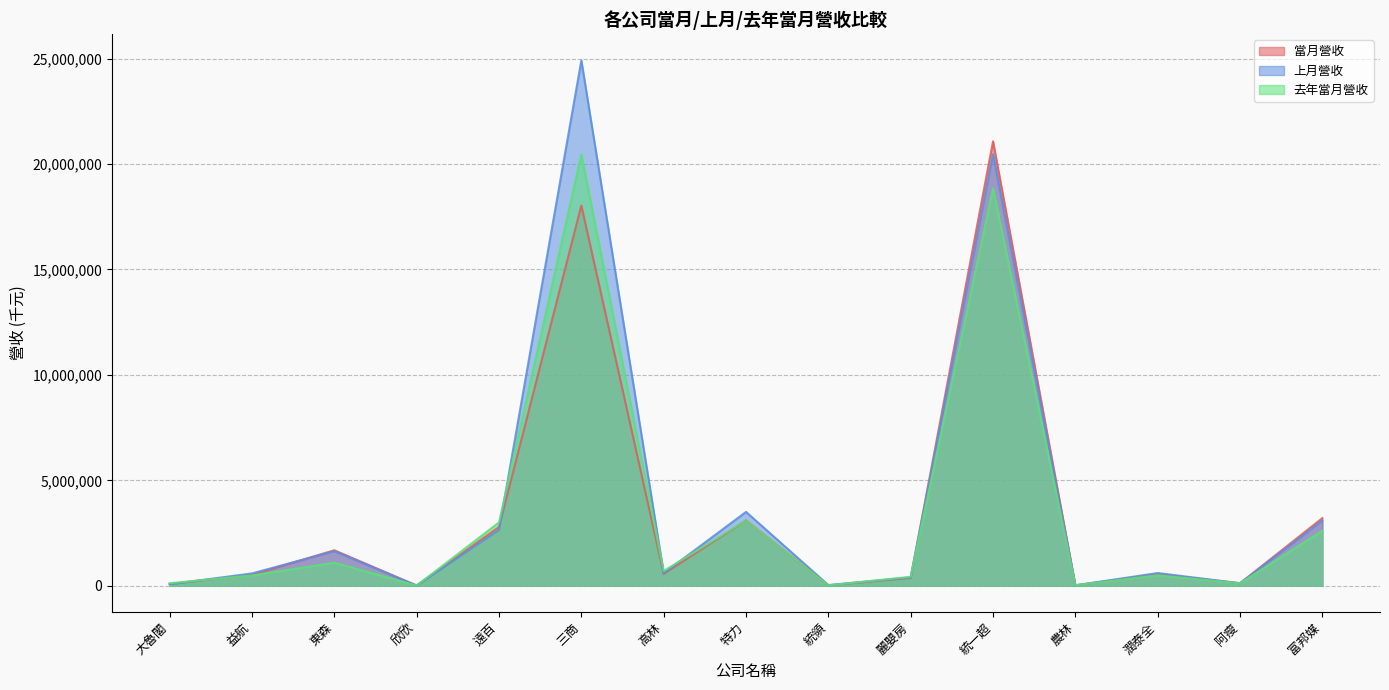

What is the label of the 7th point from the right?

統領